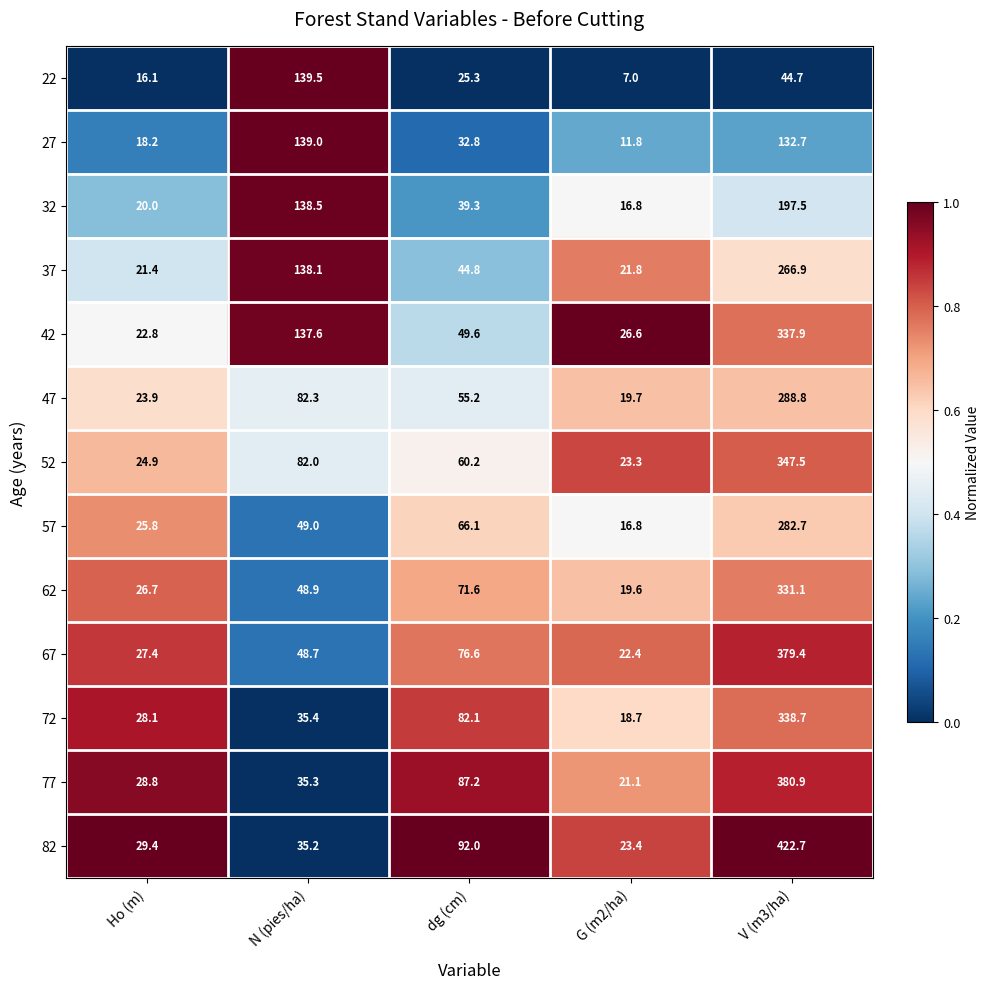

Between Ho (m) and G (m2/ha), which series saw the biggest shift?

72